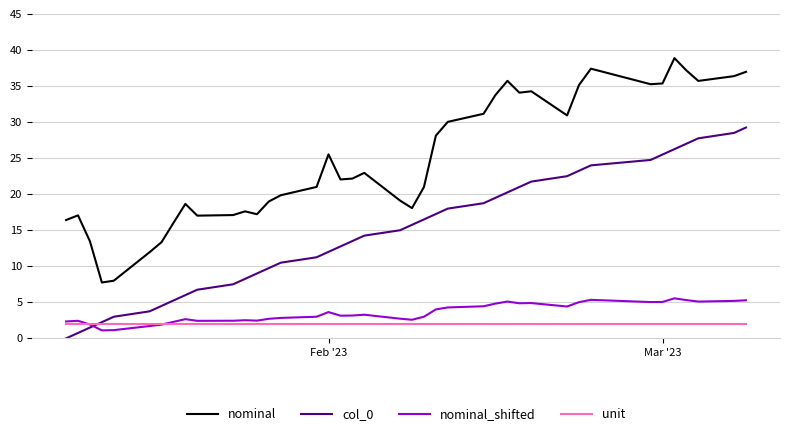

Which series has the largest total across all categories?

nominal